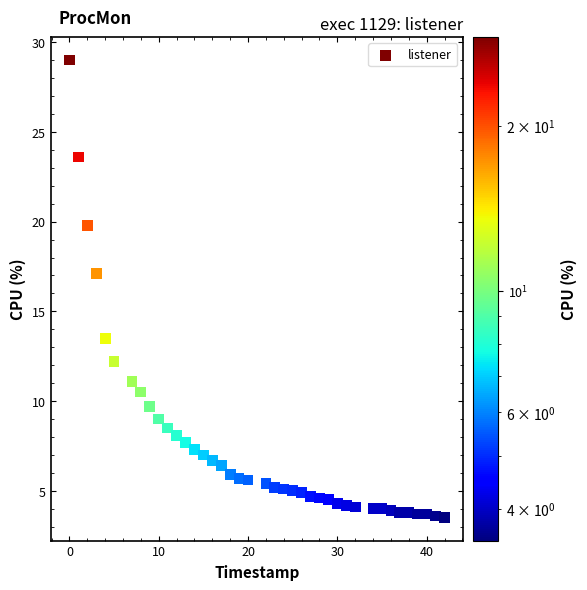

What is the range of Y values (max minus min)?

25.5